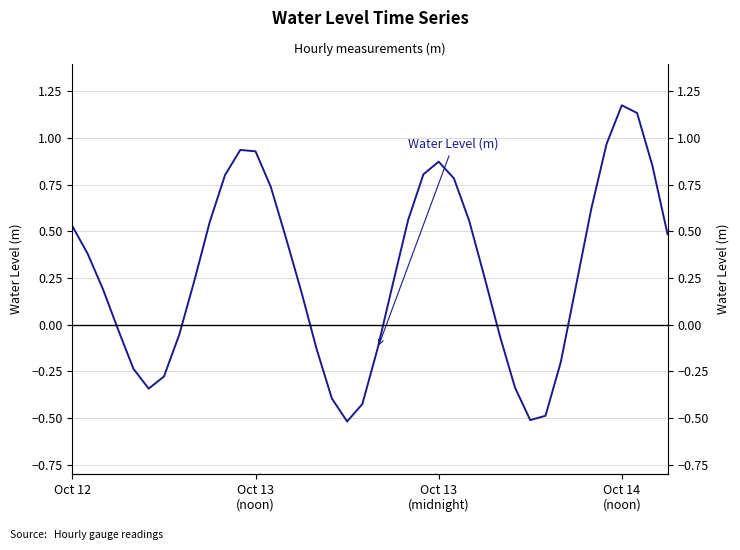

Rank the categories by value from lowest to highest.

18, 30, 31, 19, 17, 5, 29, 6, 4, 32, 16, 20, 28, 7, Oct 14
(noon), 15, Oct 13
(midnight), 33, 21, 8, 27, Oct 13
(noon), 14, 39, Oct 12, 9, 26, 22, 34, 13, 25, 10, 23, 38, 24, 12, 11, 35, 37, 36